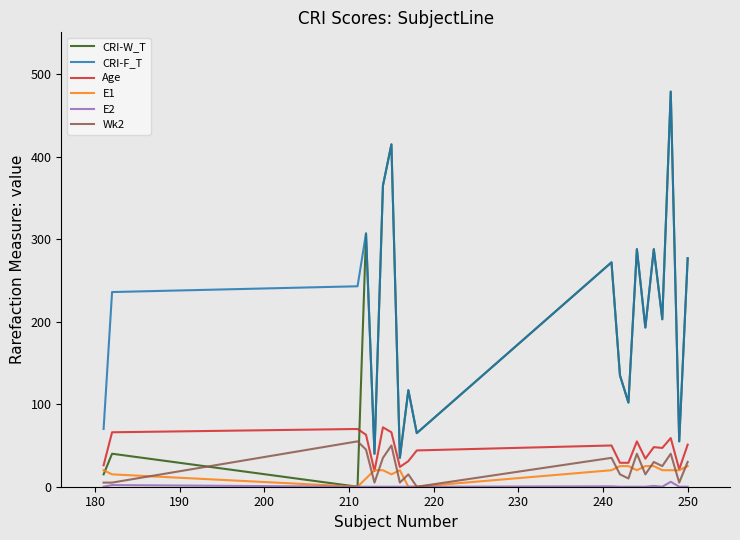

What is the greatest value displayed?

479.0